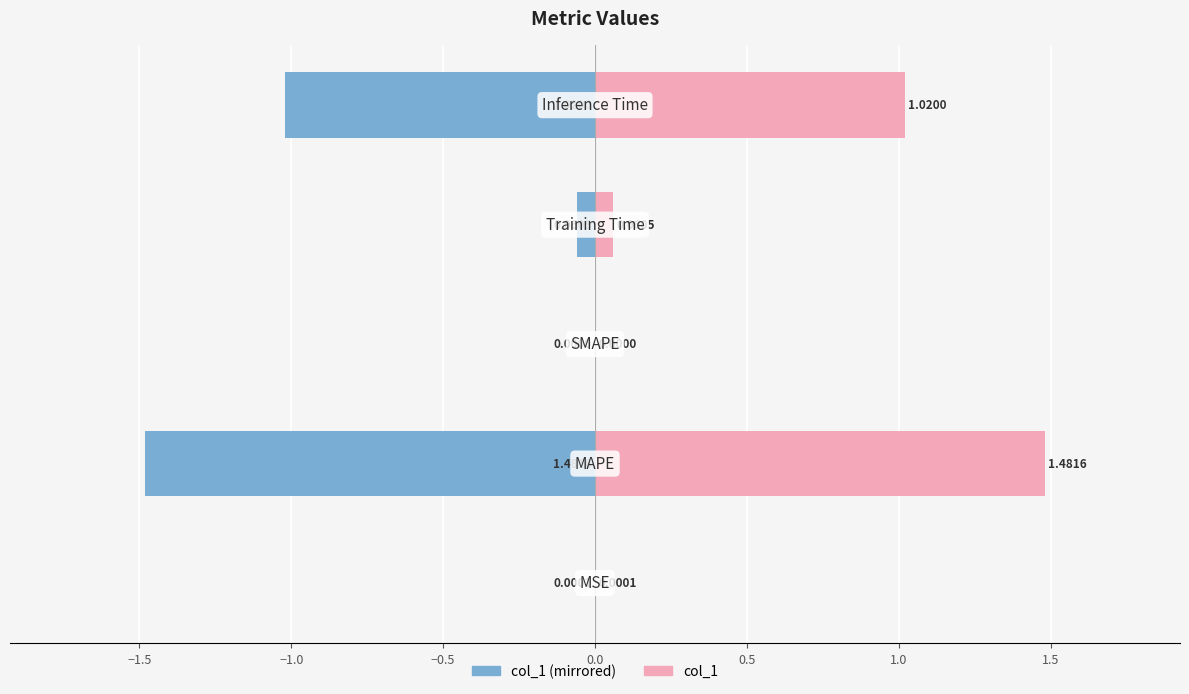

Does the chart contain any negative values?

Yes